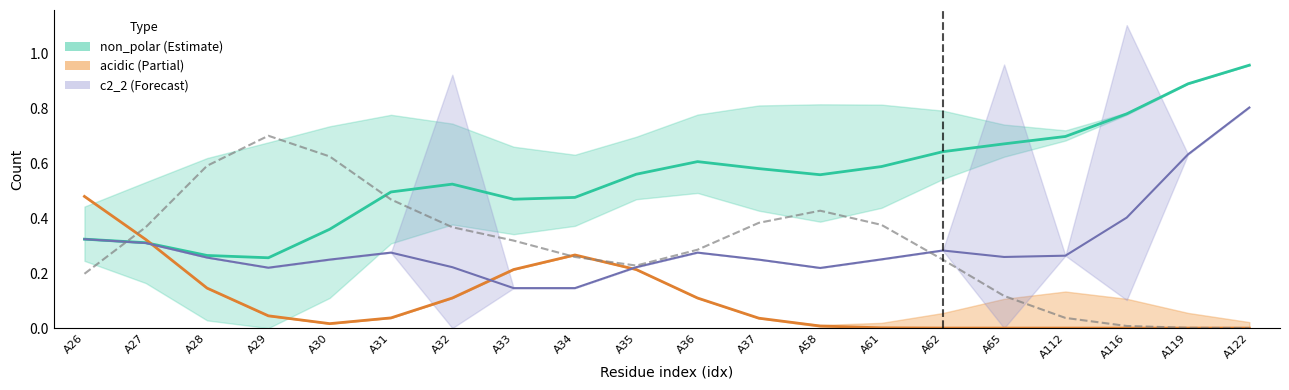

How many lines are shown in the chart?

4